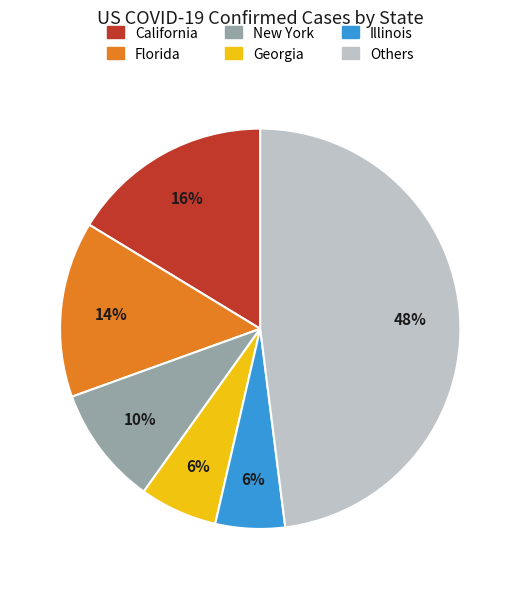

Is there a majority slice in this chart?

No